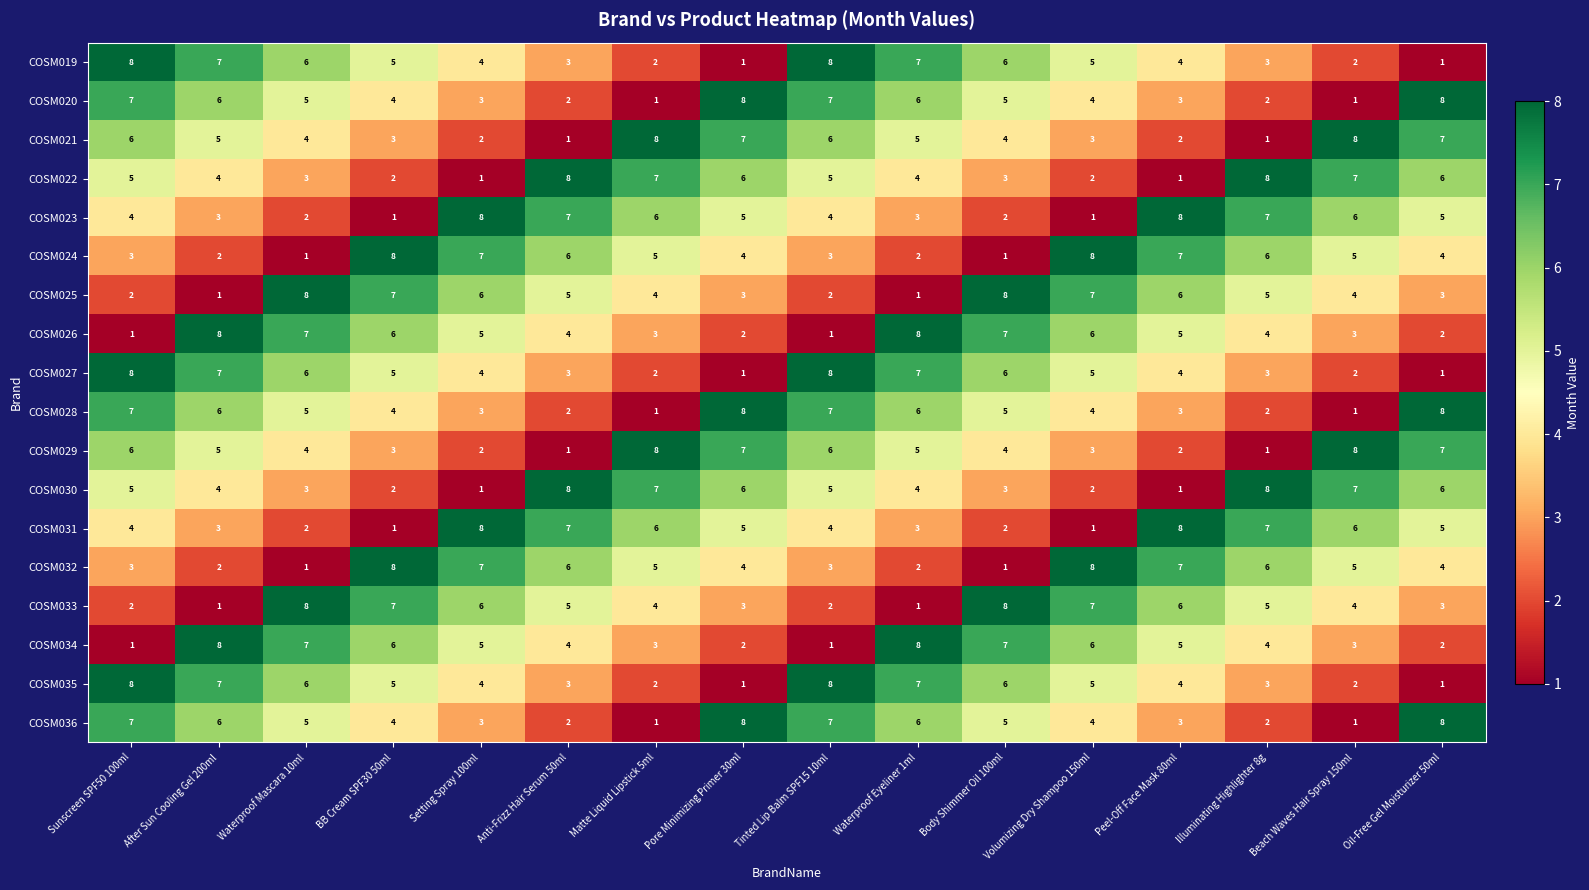

What is the sum of the COSM028 values at Tinted Lip Balm SPF15 10ml and Peel-Off Face Mask 80ml?

10